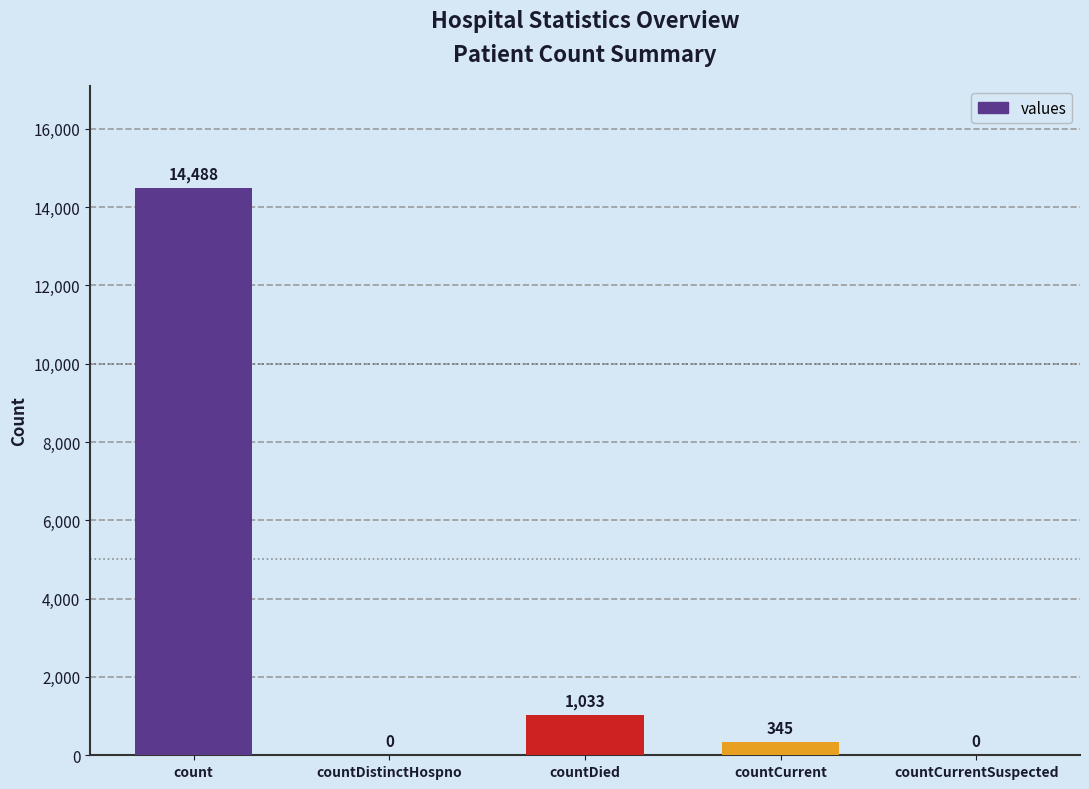

Reading left to right, what are all the values shown in this chart?

count=14488	countDistinctHospno=0	countDied=1033	countCurrent=345	countCurrentSuspected=0